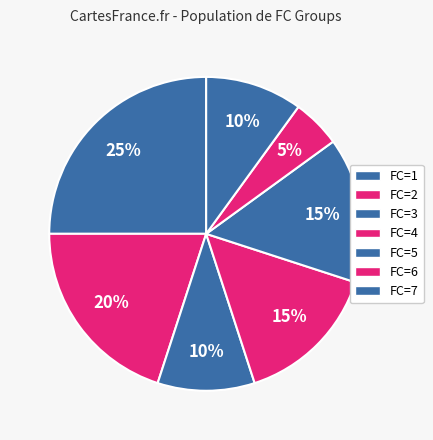

How many slices are in this pie chart?

7